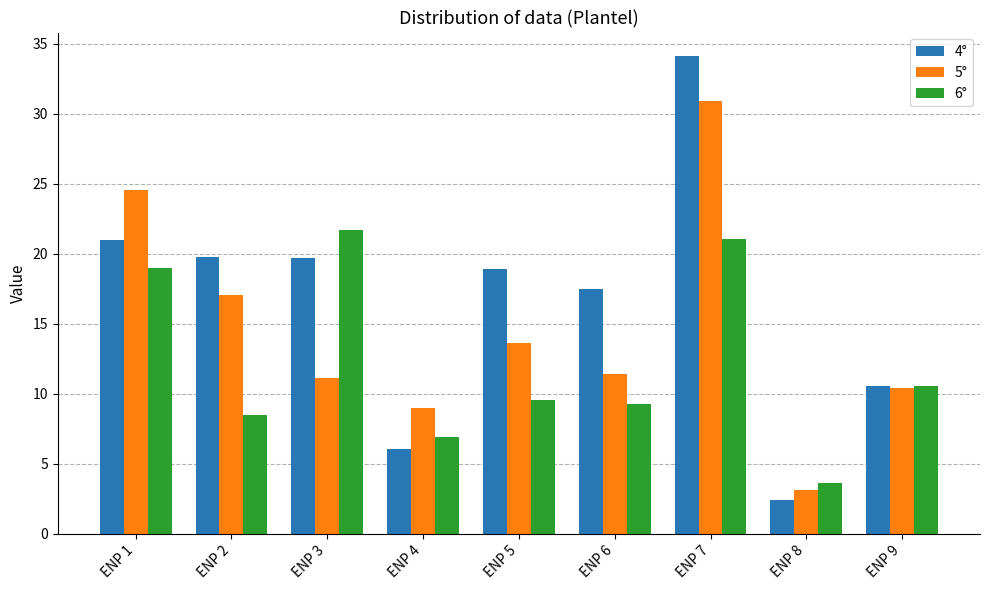

Which category has the lowest value across all series?

ENP 8